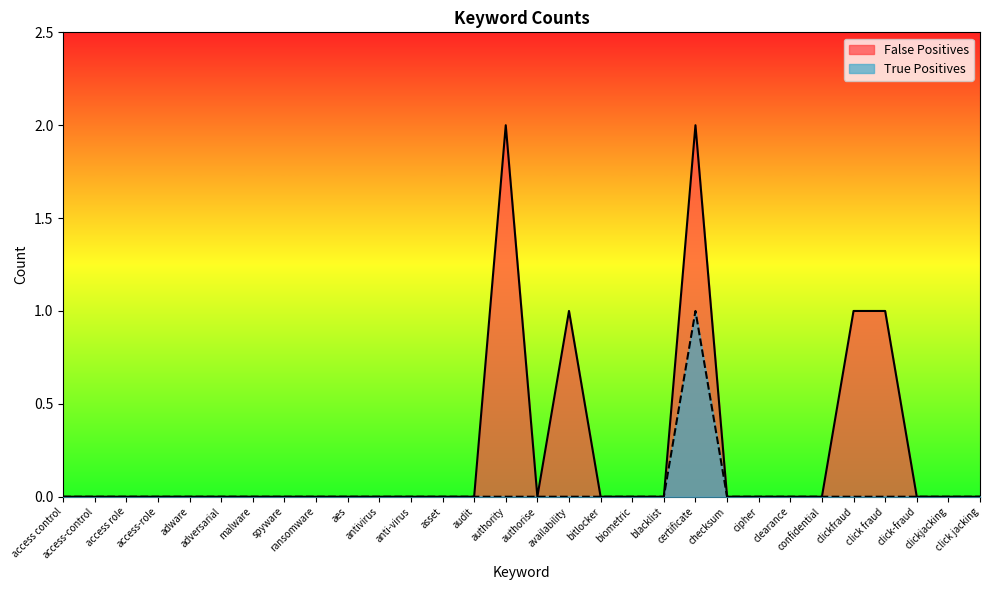

Which category has the highest value in the False Positives series?

authority